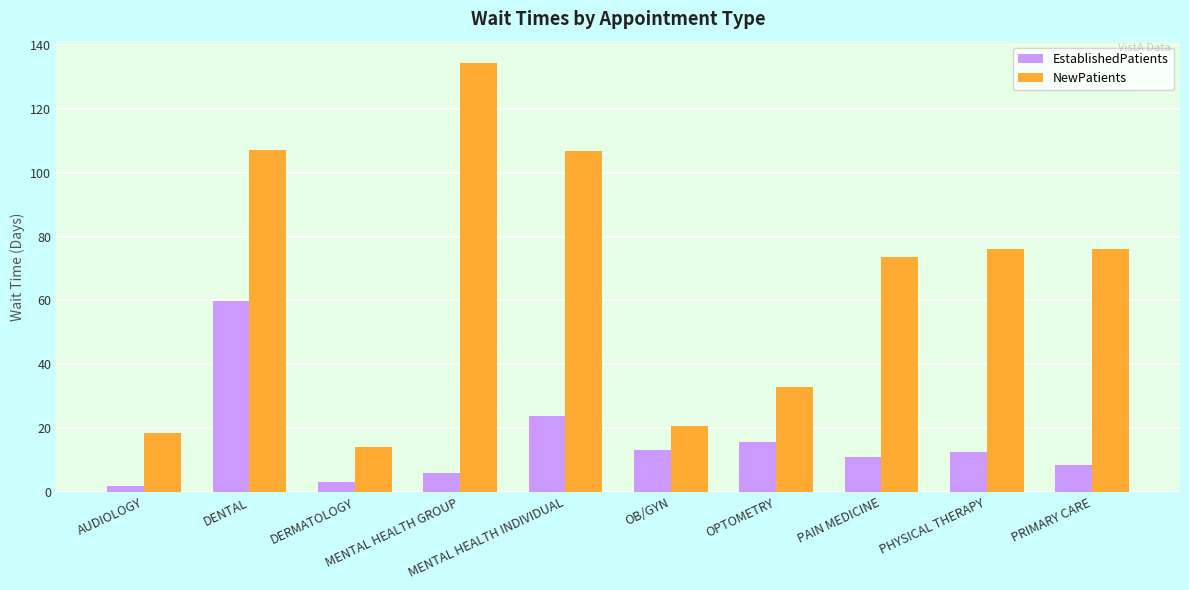

What value does the EstablishedPatients series have at PAIN MEDICINE?

10.8